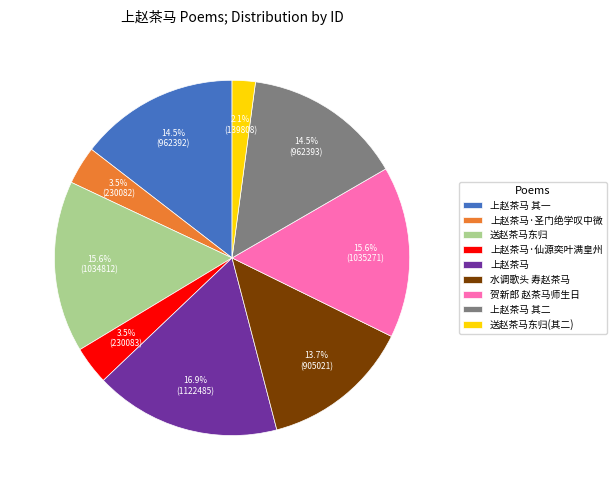

To the nearest percent, what is the difference between the 贺新郎 赵茶马师生日 and 水调歌头 寿赵茶马 slice percentages?

2%